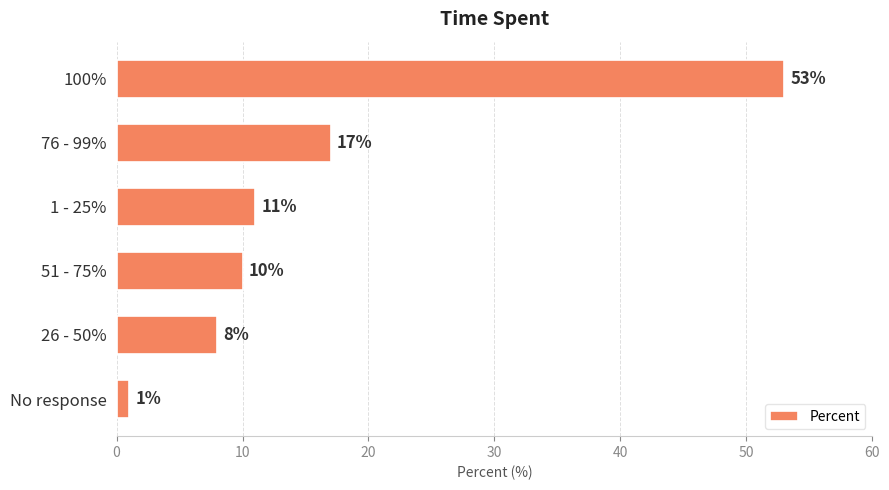

What is the sum of all values?

100